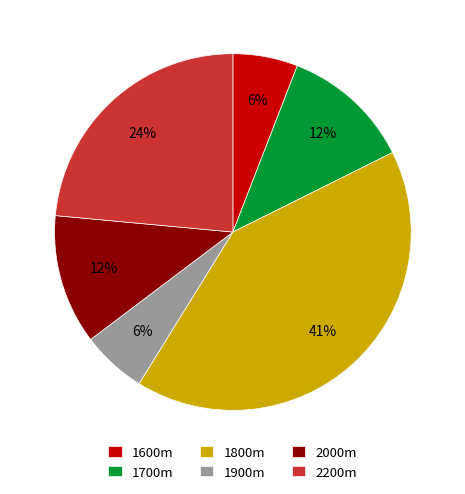

Is the sum of 1800m and 2200m greater than half?

Yes